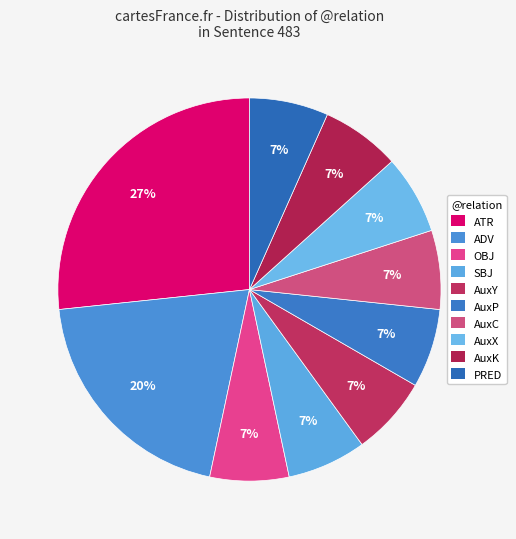

How many segments does this pie chart have?

10